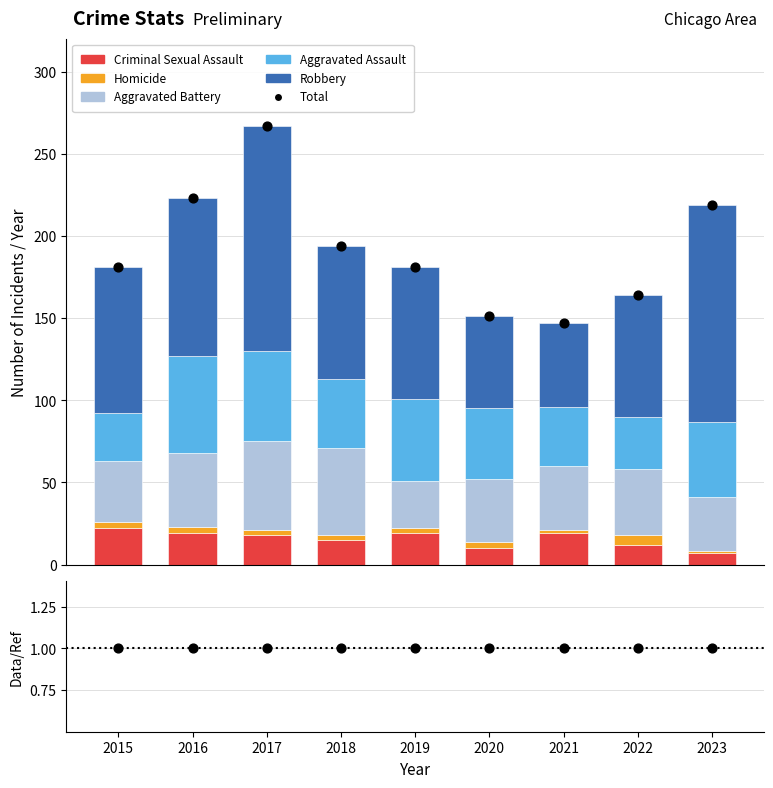

Which series has the widest spread of Y values?

Robbery